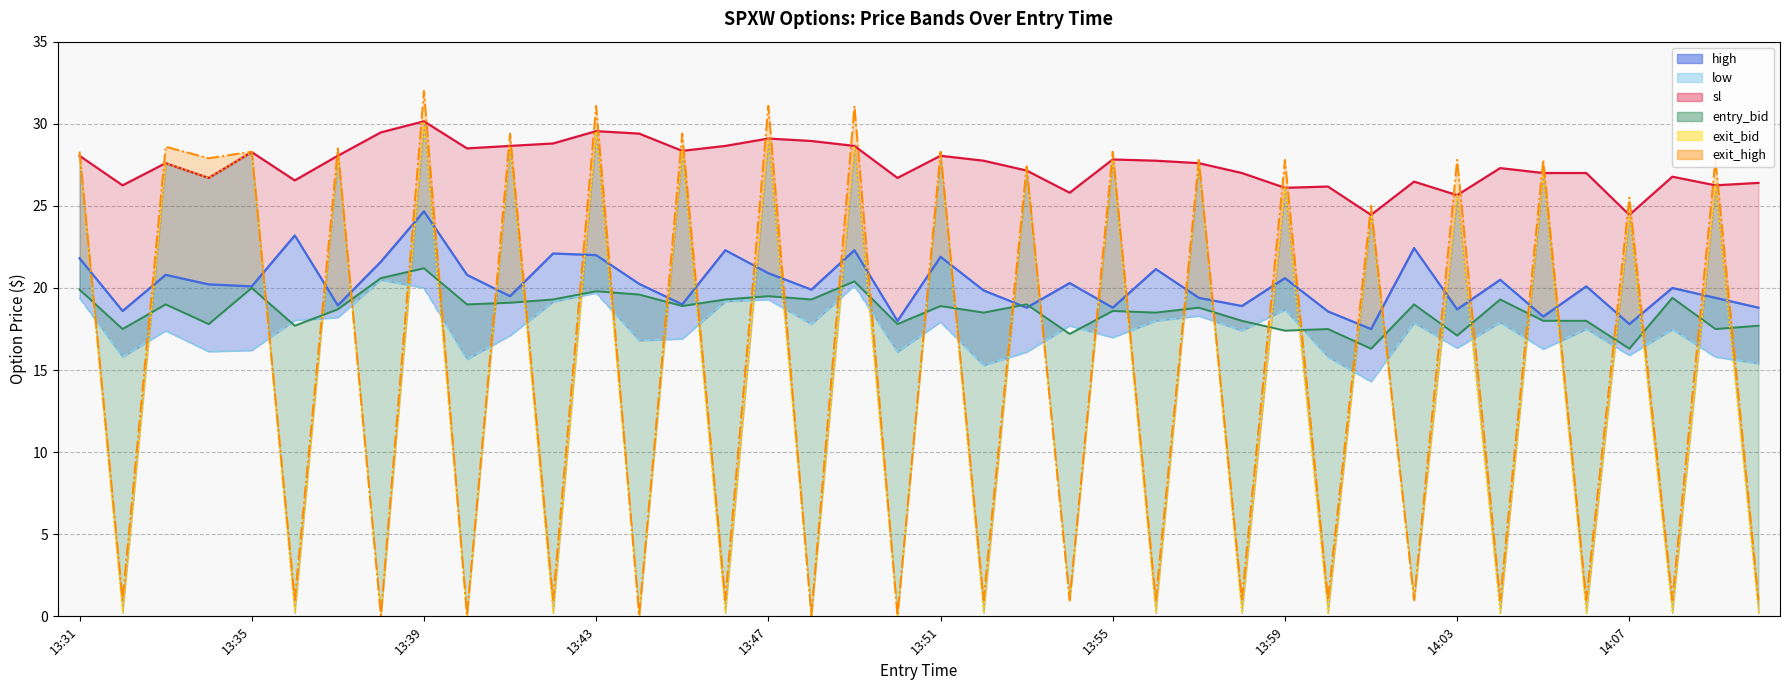

Count the number of data series in this chart.

6